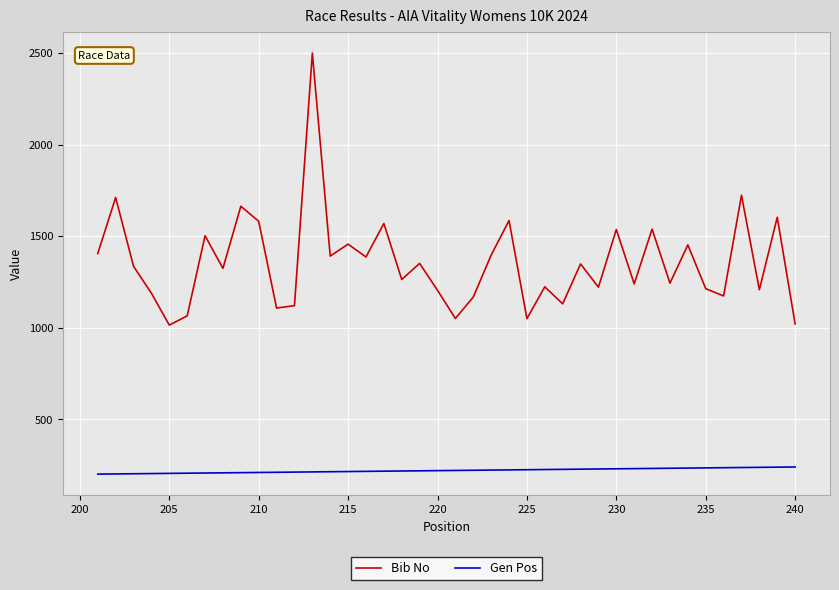

List the series in order of their peak value, lowest first.

Gen Pos, Bib No